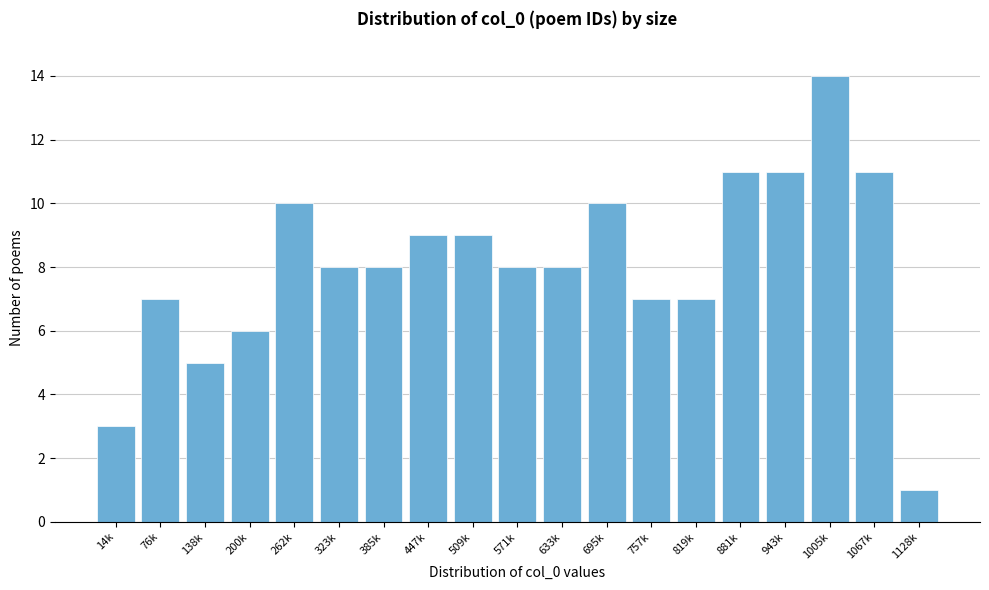

Reading left to right, what are all the values shown in this chart?

14k=3	76k=7	138k=5	200k=6	262k=10	323k=8	385k=8	447k=9	509k=9	571k=8	633k=8	695k=10	757k=7	819k=7	881k=11	943k=11	1005k=14	1067k=11	1128k=1